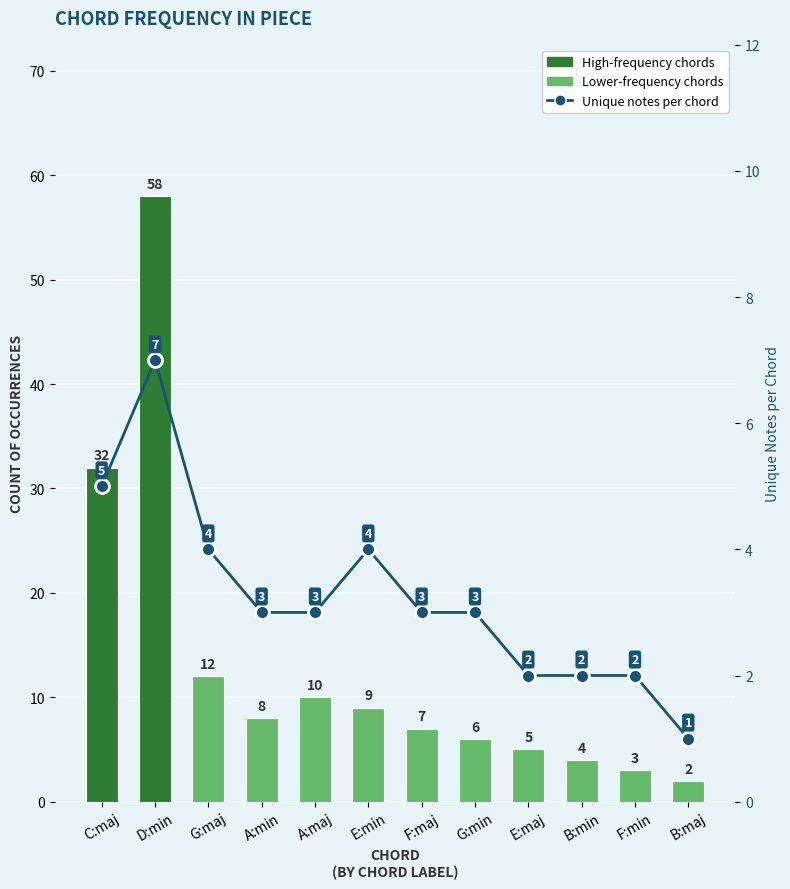

How many bars are there in each group?

2